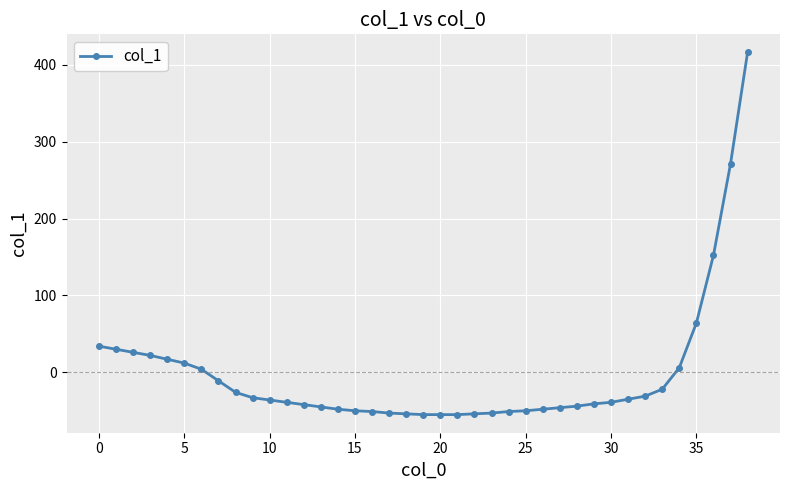

What is the sum of all values?

-113